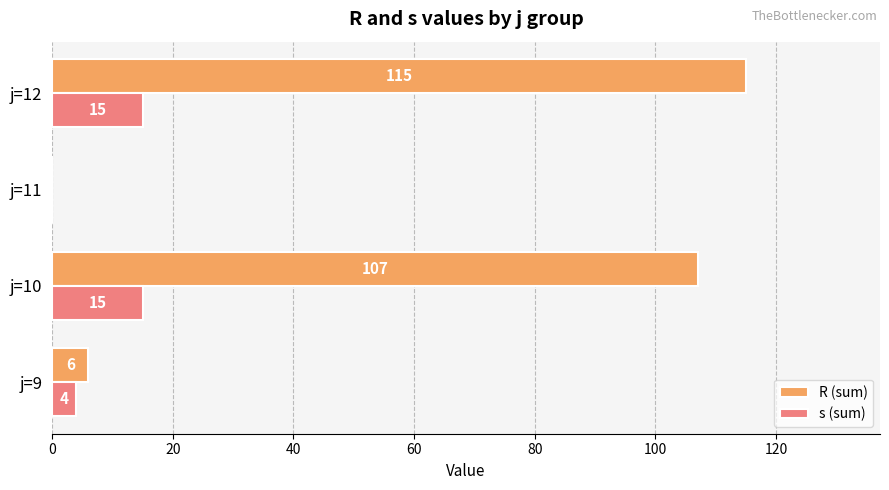

What is the approximate value of R (sum) at j=9?

6